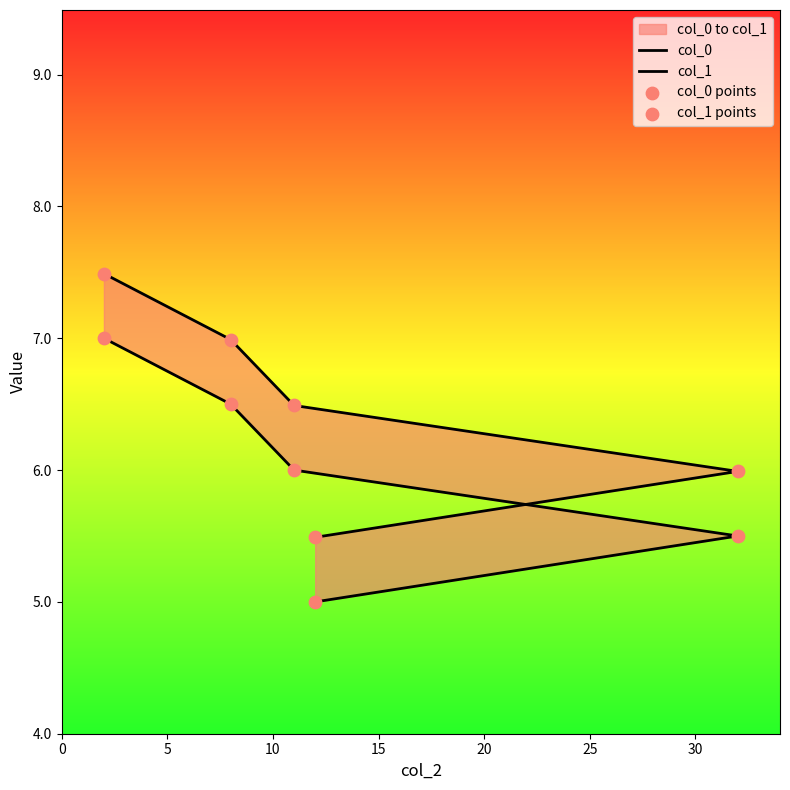

Which series contains the lowest Y value?

col_0